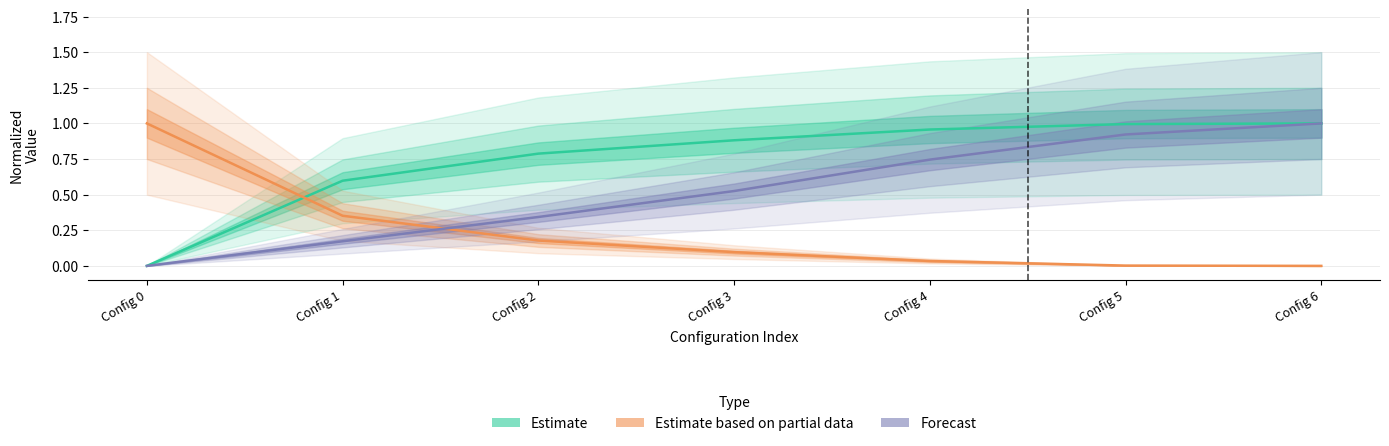

What is the difference between the second highest and second lowest values in the Estimate based on partial data series?

0.3